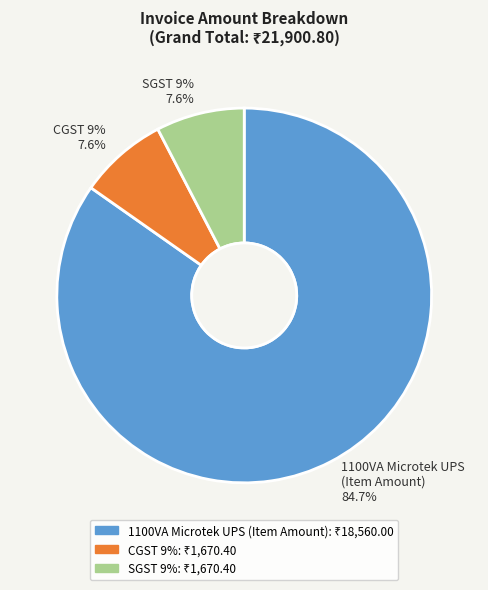

Which has a higher value, SGST 9% or CGST 9%?

SGST 9%